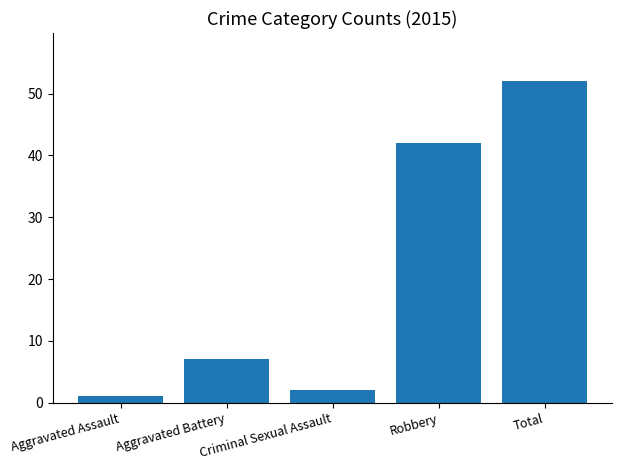

What is the sum of the values at Robbery and Criminal Sexual Assault?

44